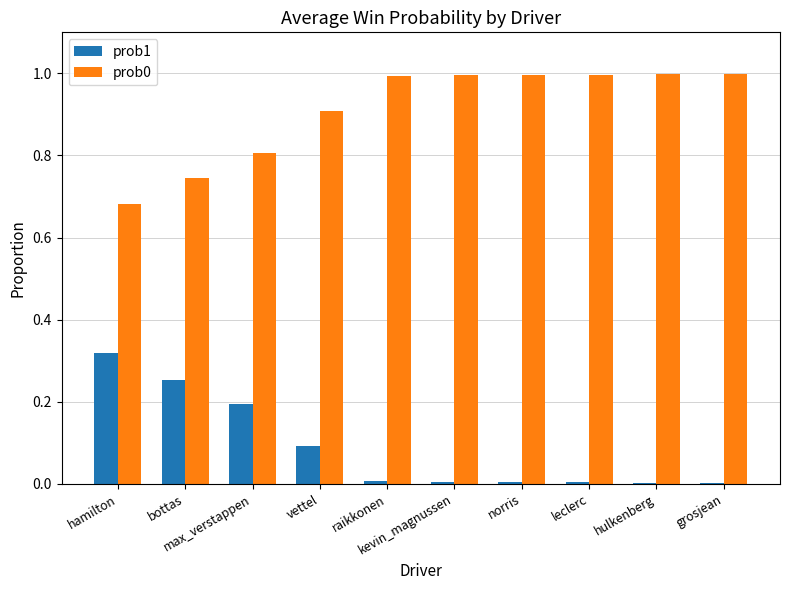

What is the sum of all prob0 values?

9.1